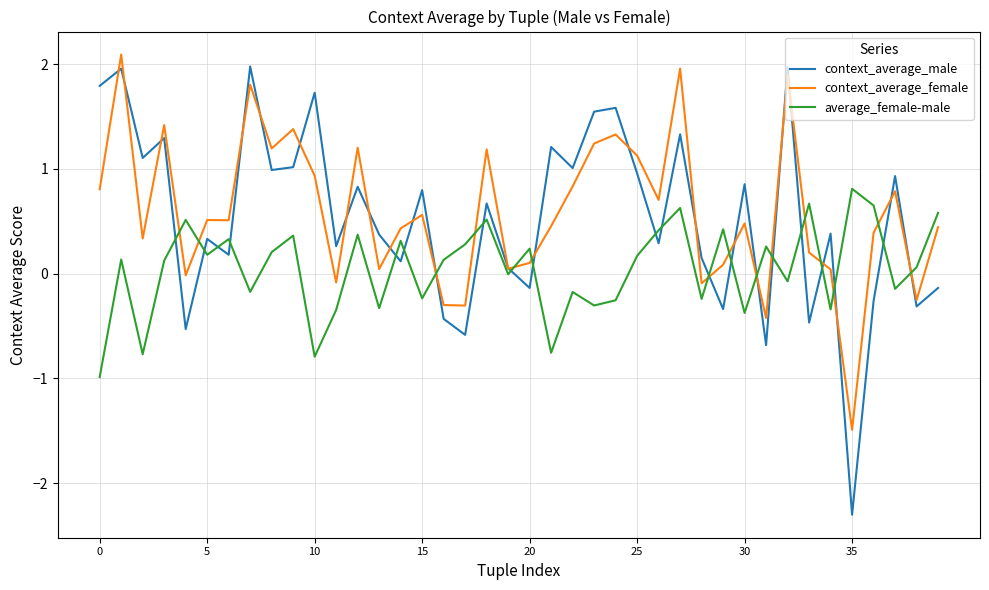

Which series has the largest range (max minus min)?

context_average_male